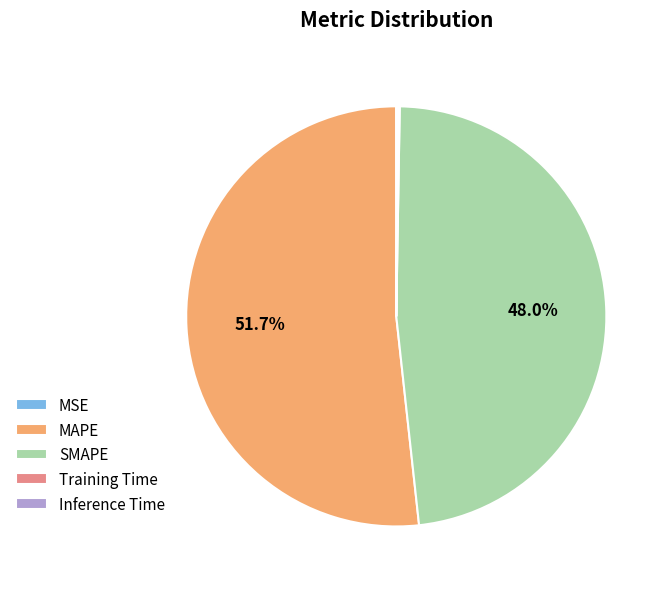

What is the largest slice in the pie chart?

MAPE